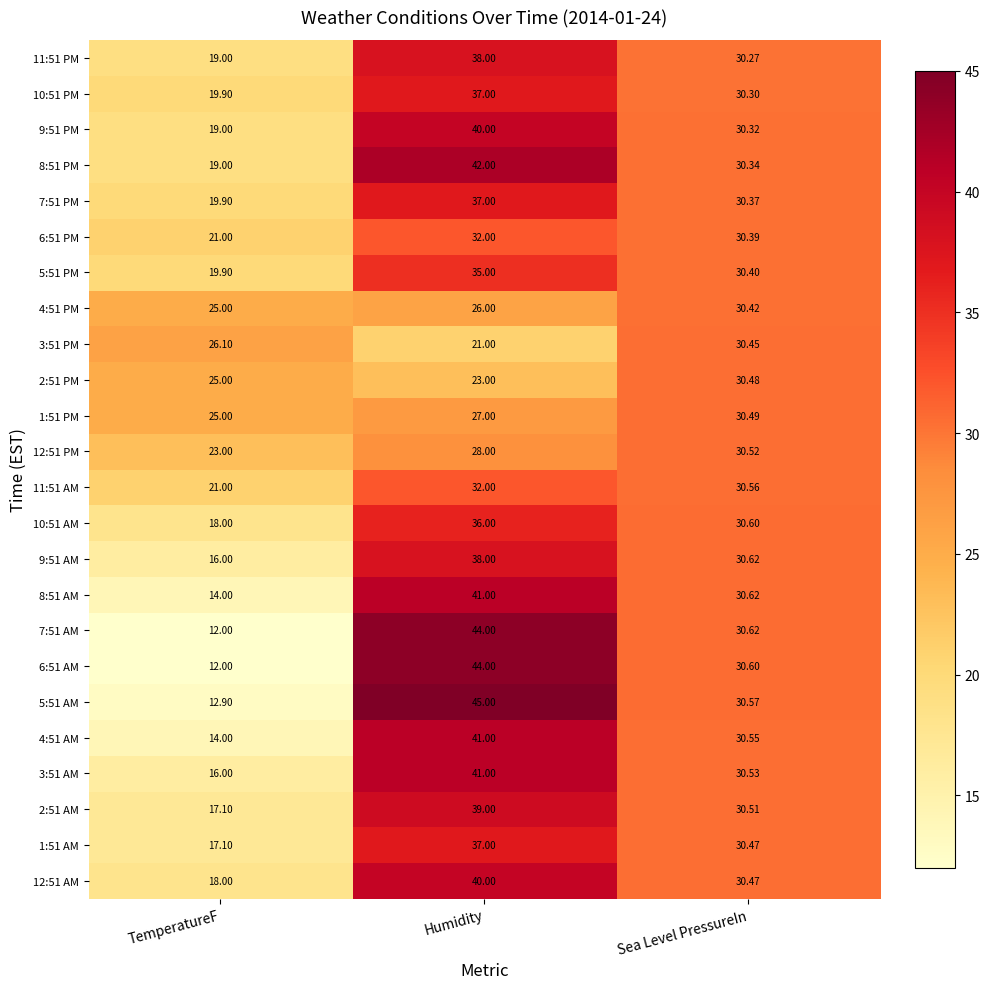

Which category has the highest value across all series?

Humidity